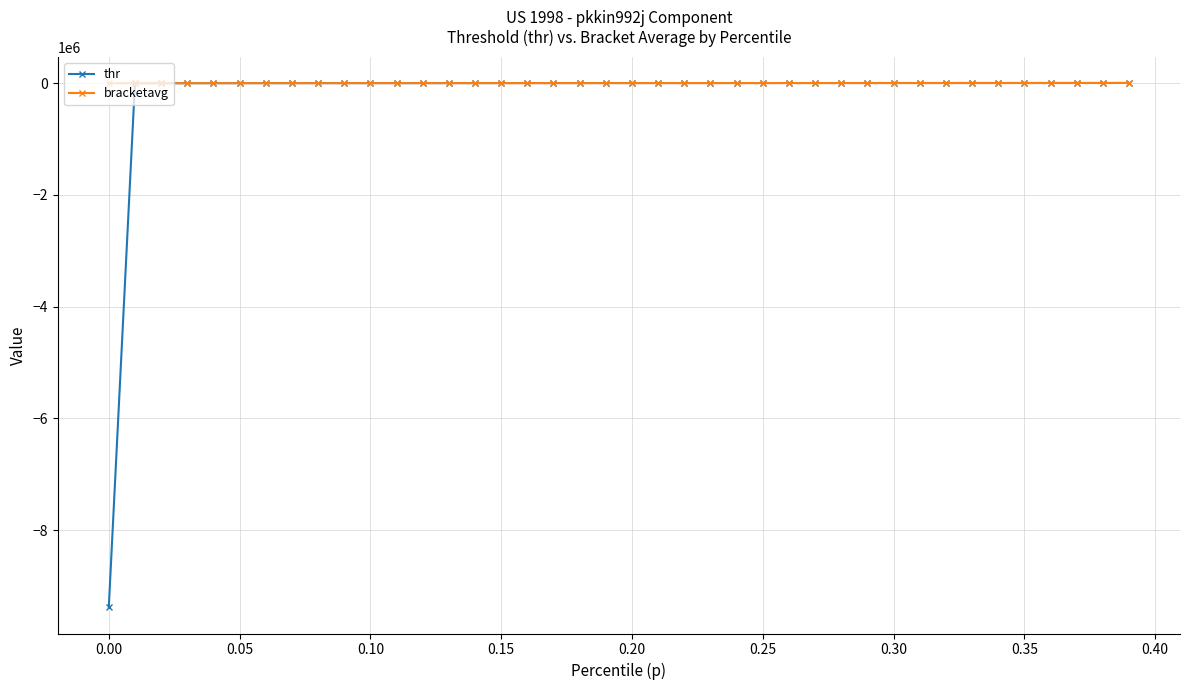

What is the smallest value displayed?

-9379263.2